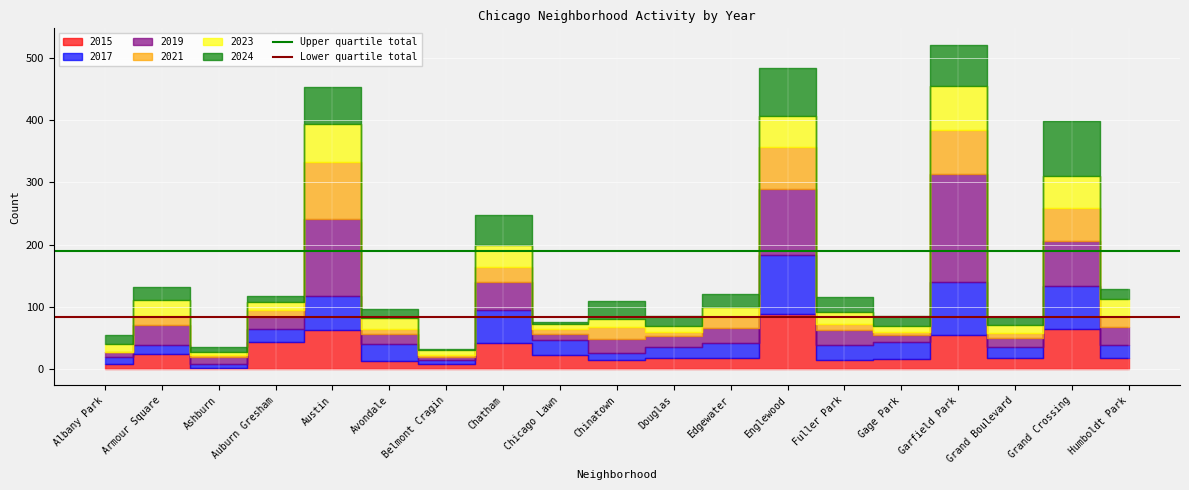

Where is Upper quartile total nearest to the value 190?

Albany Park